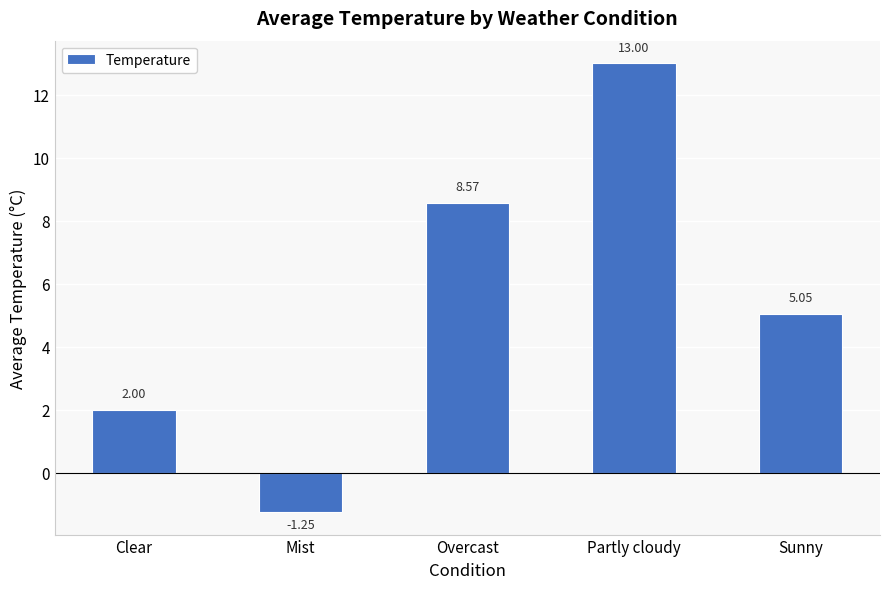

What is the label of the 3rd bar from the left?

Overcast